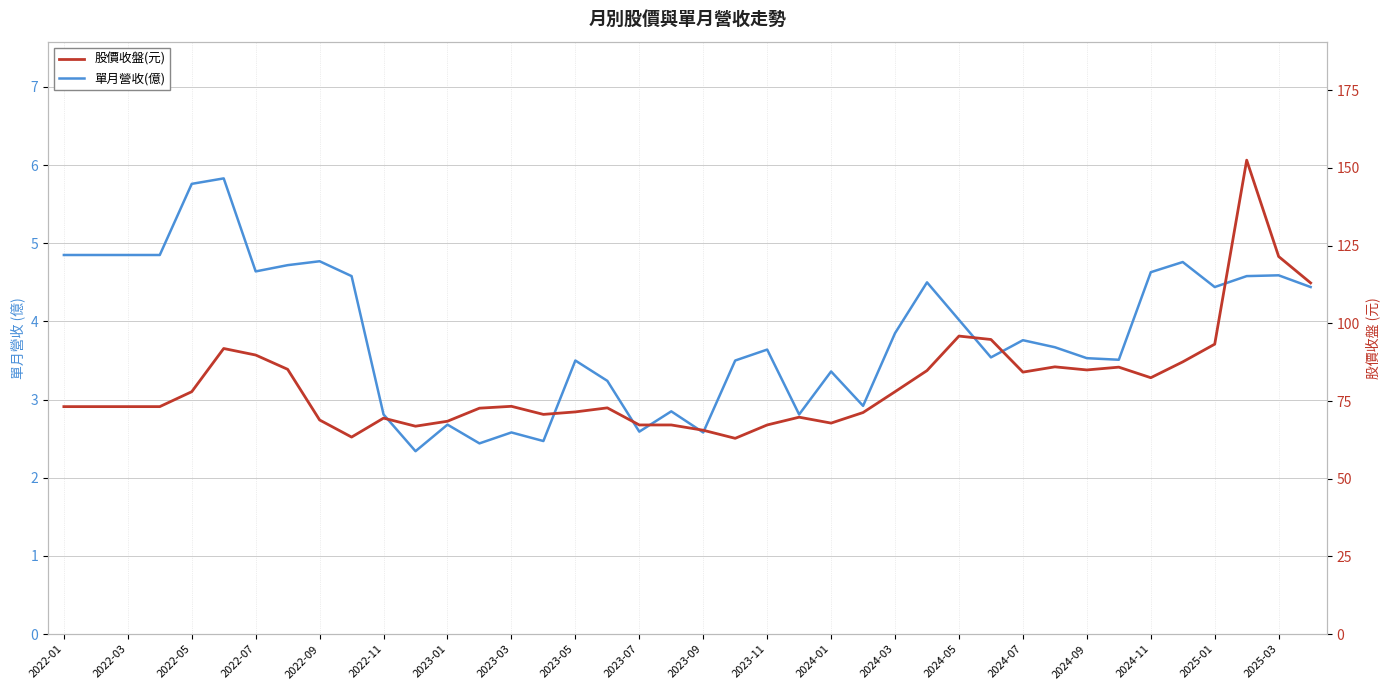

What is the difference between the maximum and minimum values in the 單月營收(億) series?

3.5